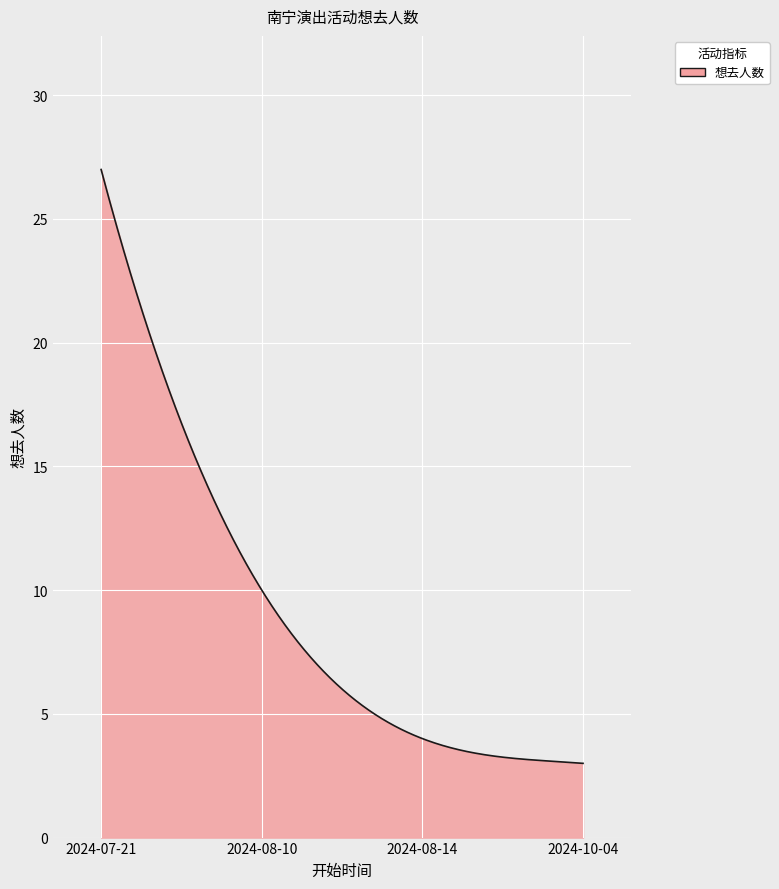

What is the maximum value shown in the chart?

27.0